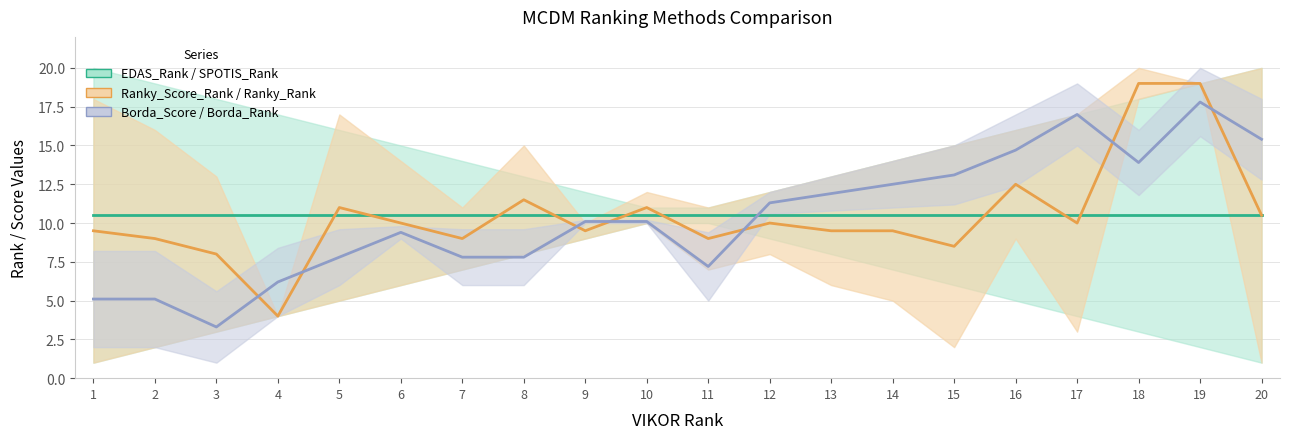

The value of Ranky_Score_Rank at 18 is 7.9. True or false?

False